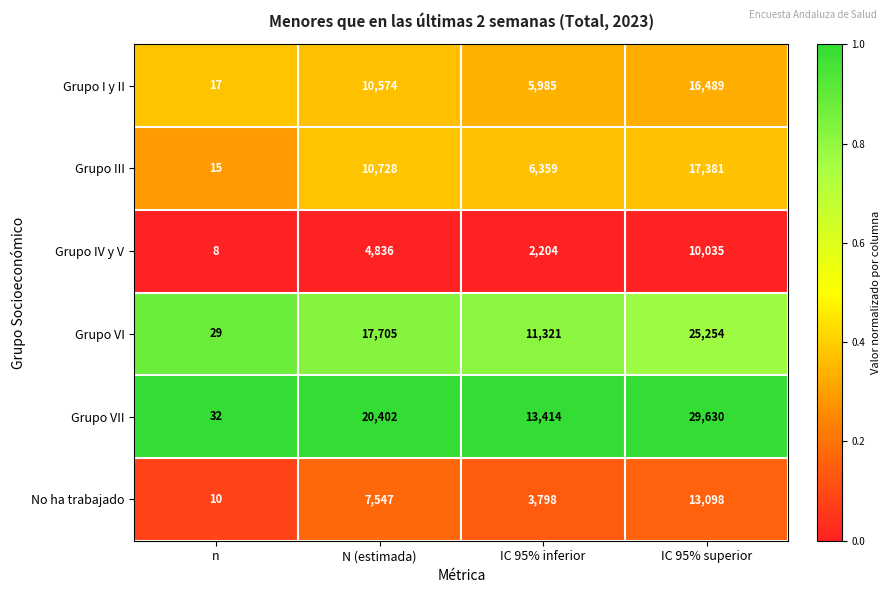

Rank the series by their maximum value, from highest to lowest.

Grupo VII, Grupo VI, Grupo III, Grupo I y II, No ha trabajado, Grupo IV y V